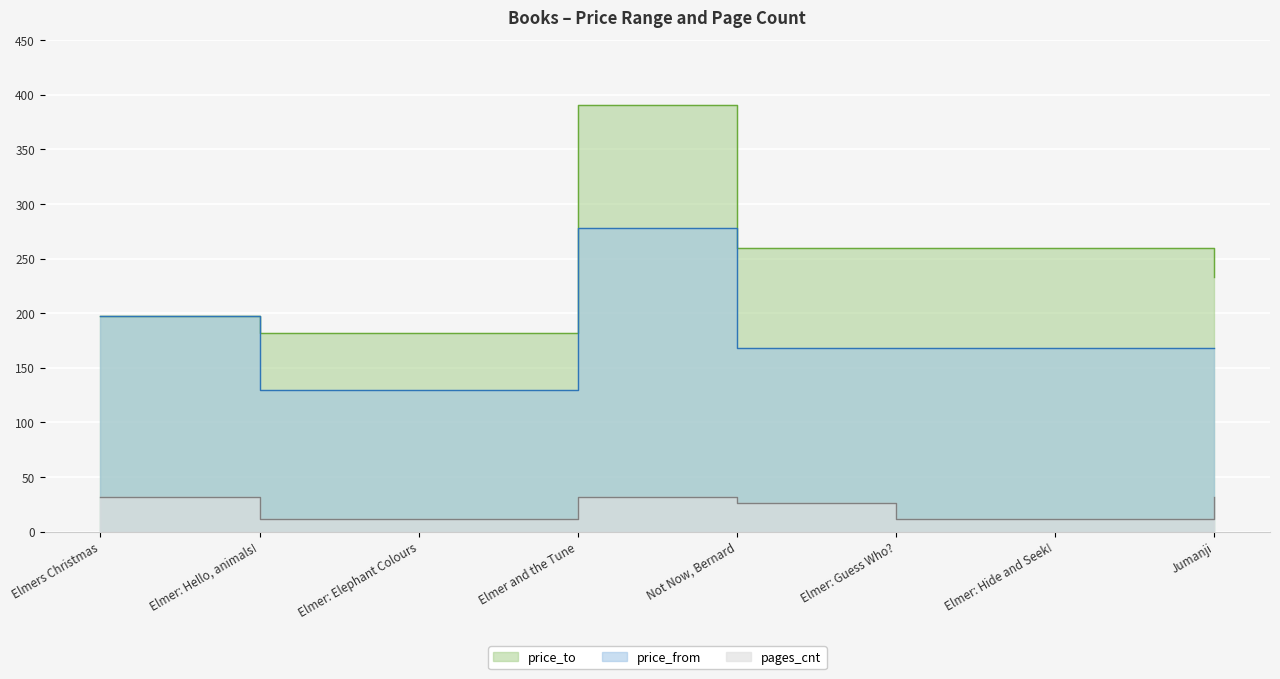

How many data points does each series have?

8